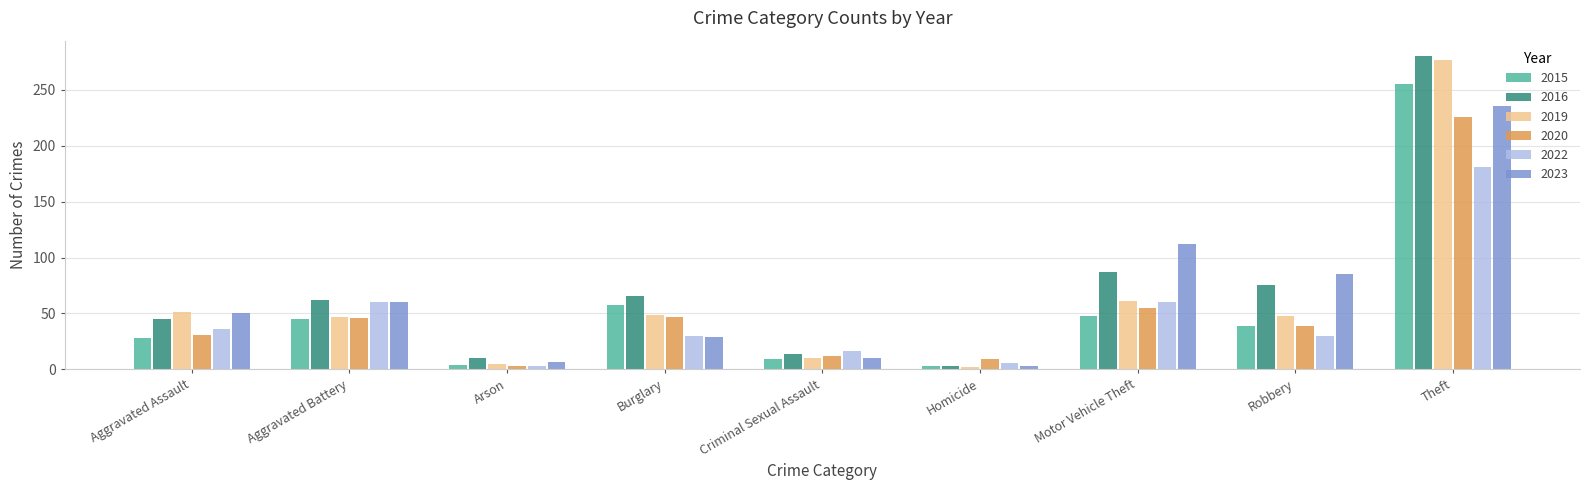

What is the value of the 2020 bar at the 5th from the left?

12